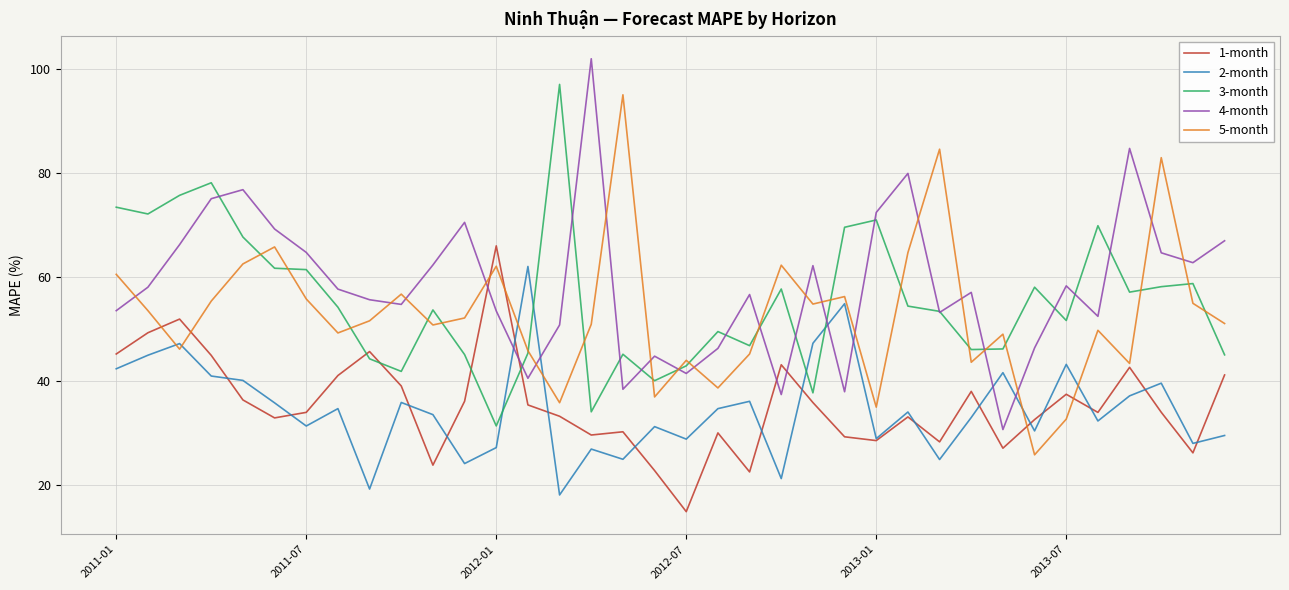

Which series ends up on top after the final intersection of 4-month and 2-month?

4-month